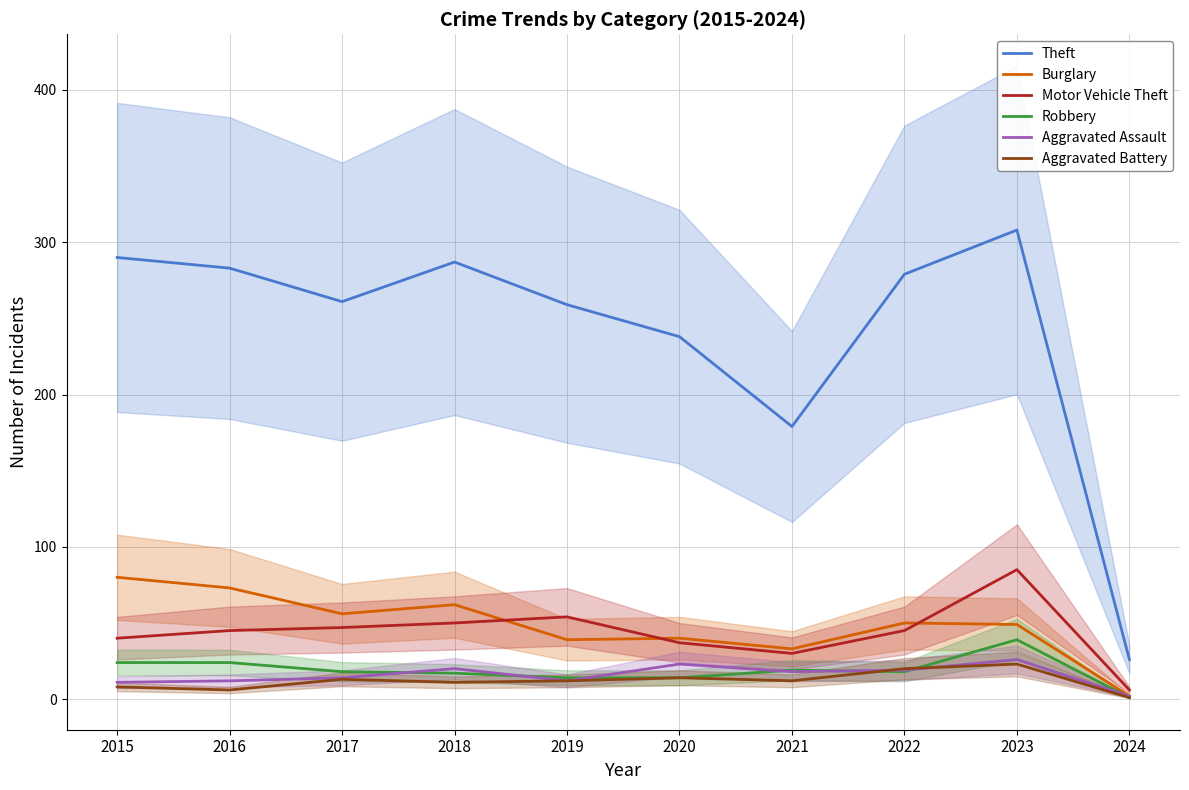

Rank the series by their maximum value, from highest to lowest.

Theft, Motor Vehicle Theft, Burglary, Robbery, Aggravated Assault, Aggravated Battery